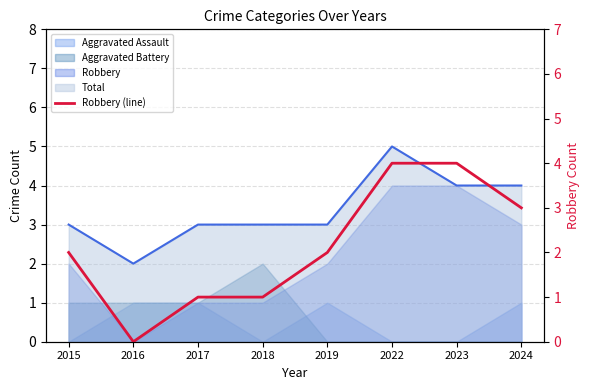

How many data points does each series have?

8